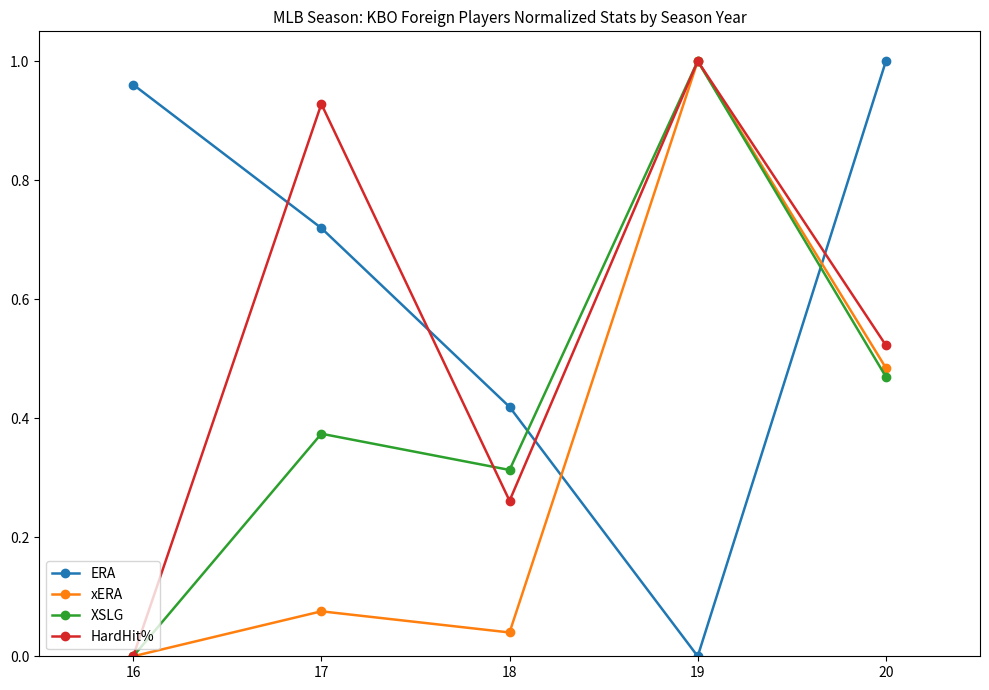

At 17, list the series in order from smallest to largest.

xERA, XSLG, ERA, HardHit%